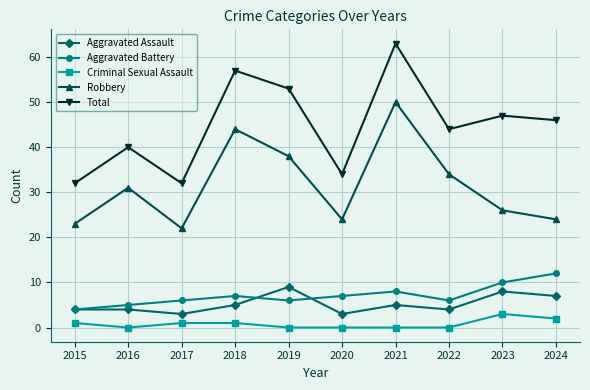

What is the maximum value shown in the chart?

63